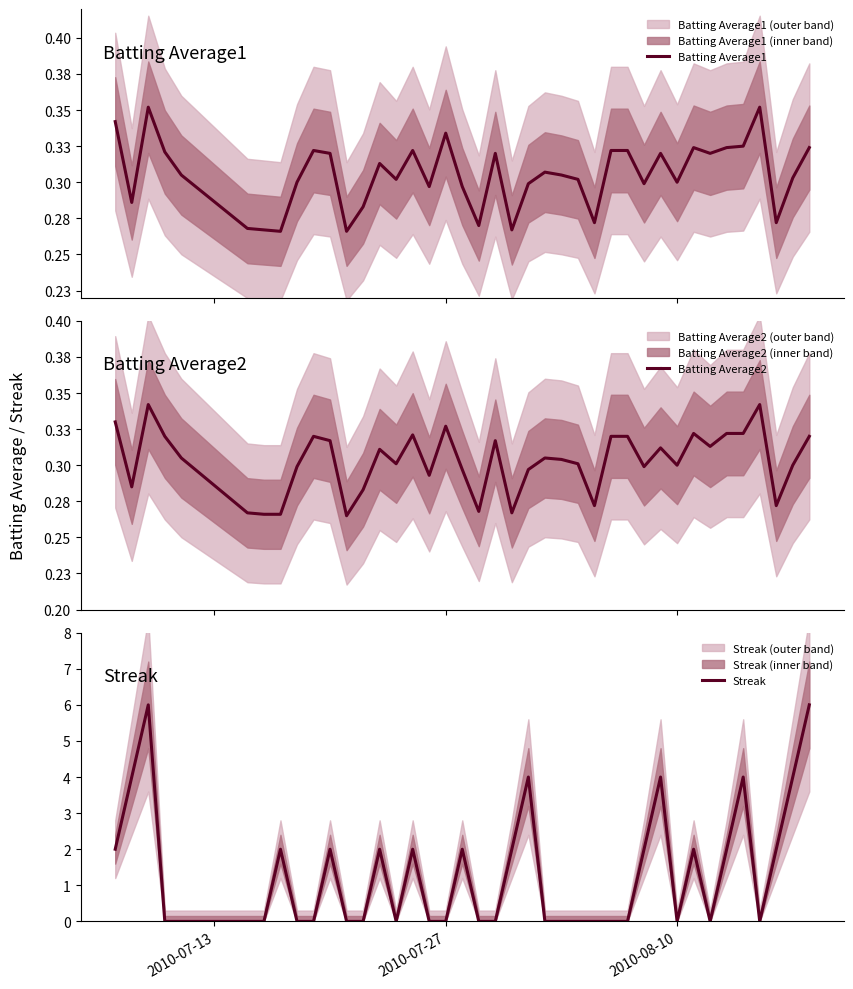

Count the number of data series in this chart.

3